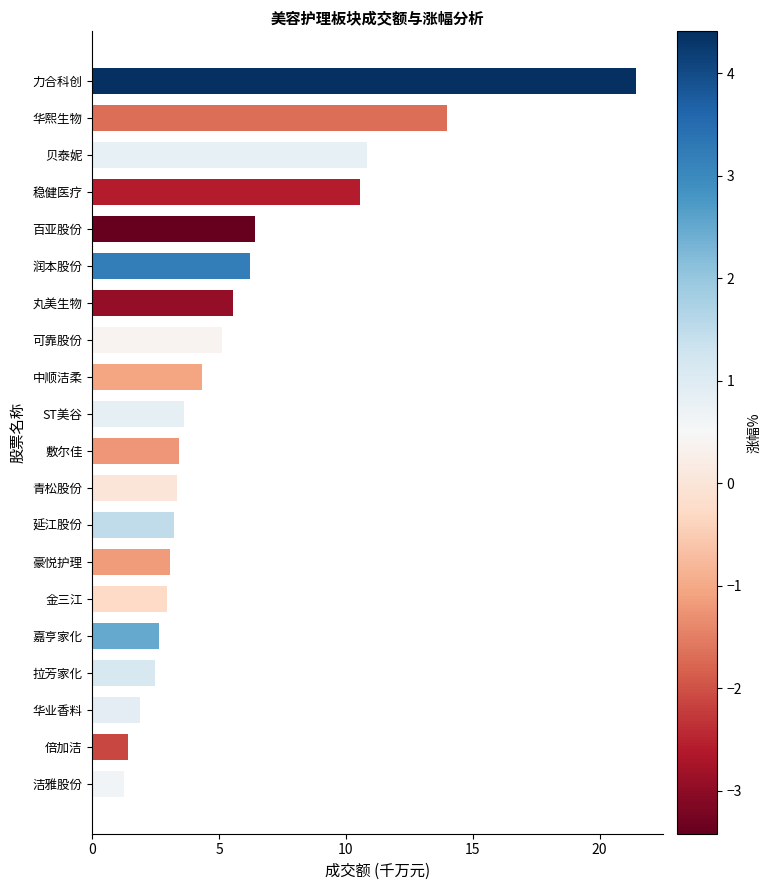

Read the value at 华业香料.

1.9